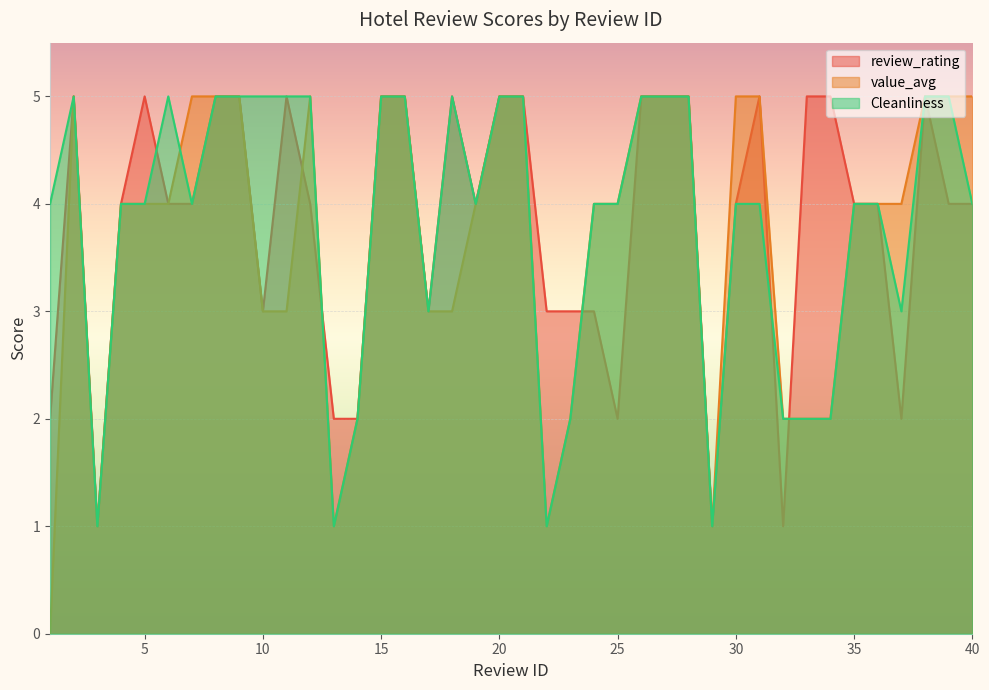

What is the highest value of the review_rating series?

5